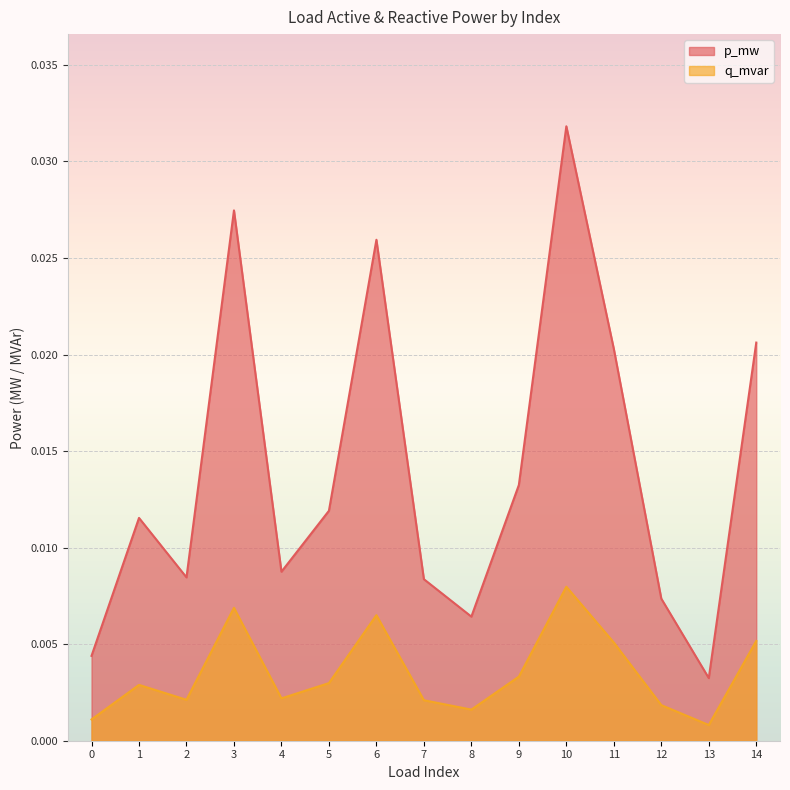

Which series has the largest range (max minus min)?

p_mw